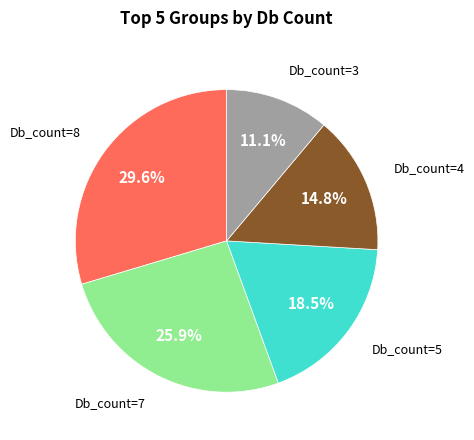

To the nearest percent, what is the difference between the largest and smallest slice percentages?

19%